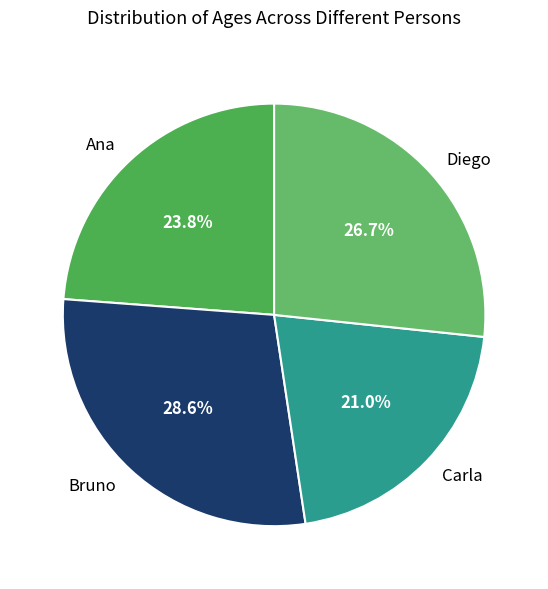

Do Diego and Carla together represent more than half of the pie?

No